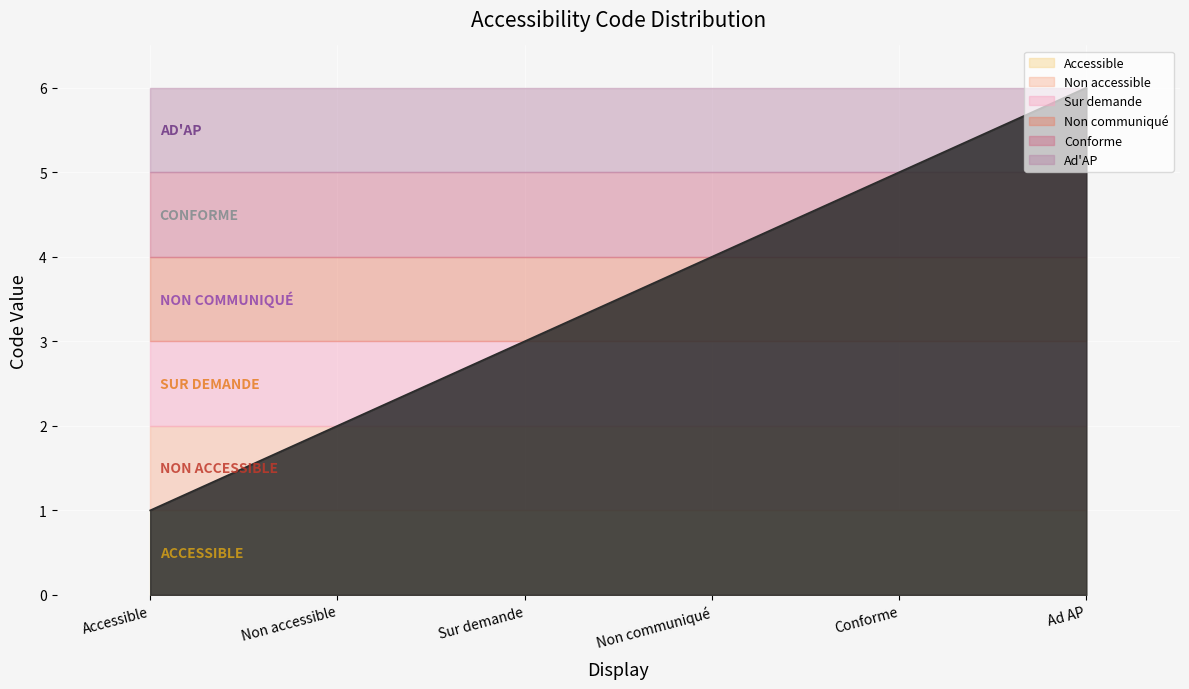

At which label does the data first exceed 4?

Conforme